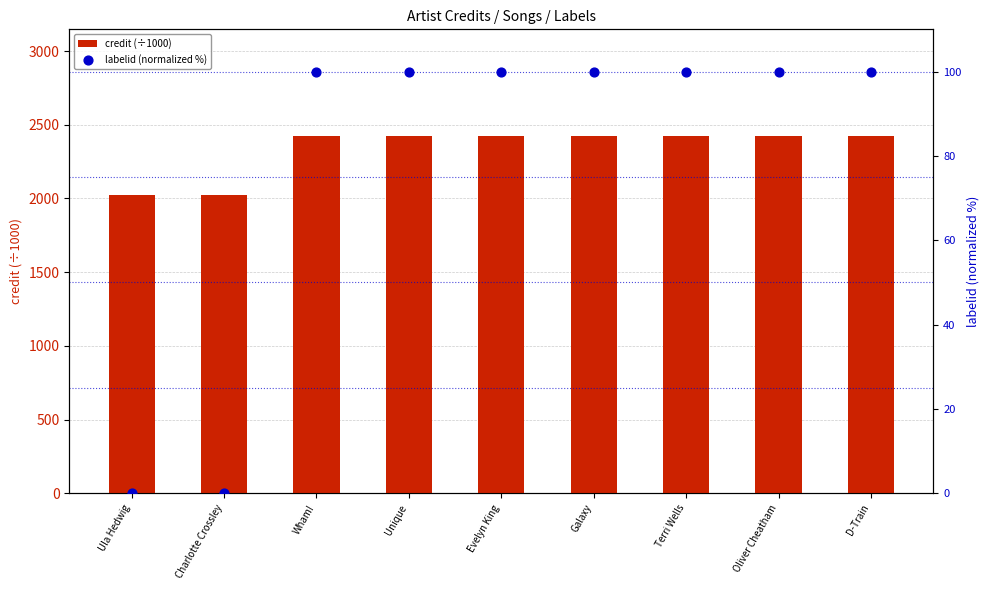

Is the value of labelid (normalized %) at Galaxy greater than the value of credit (÷1000) at Charlotte Crossley?

No